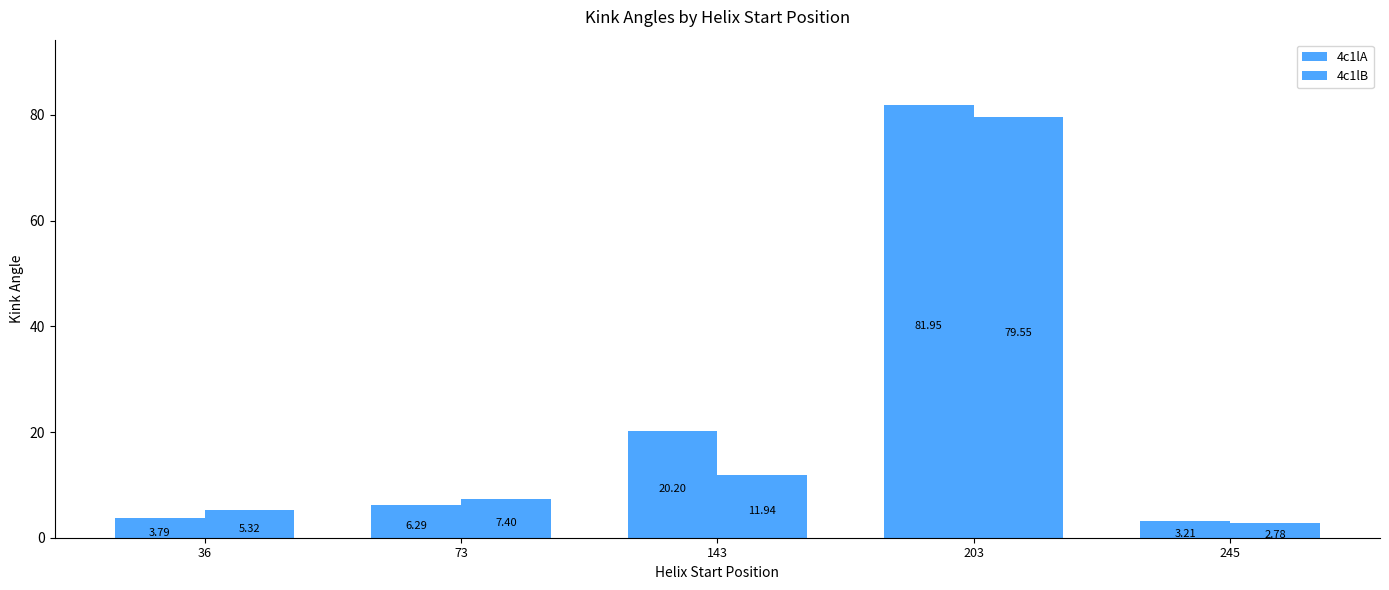

How many bars are there in total?

10